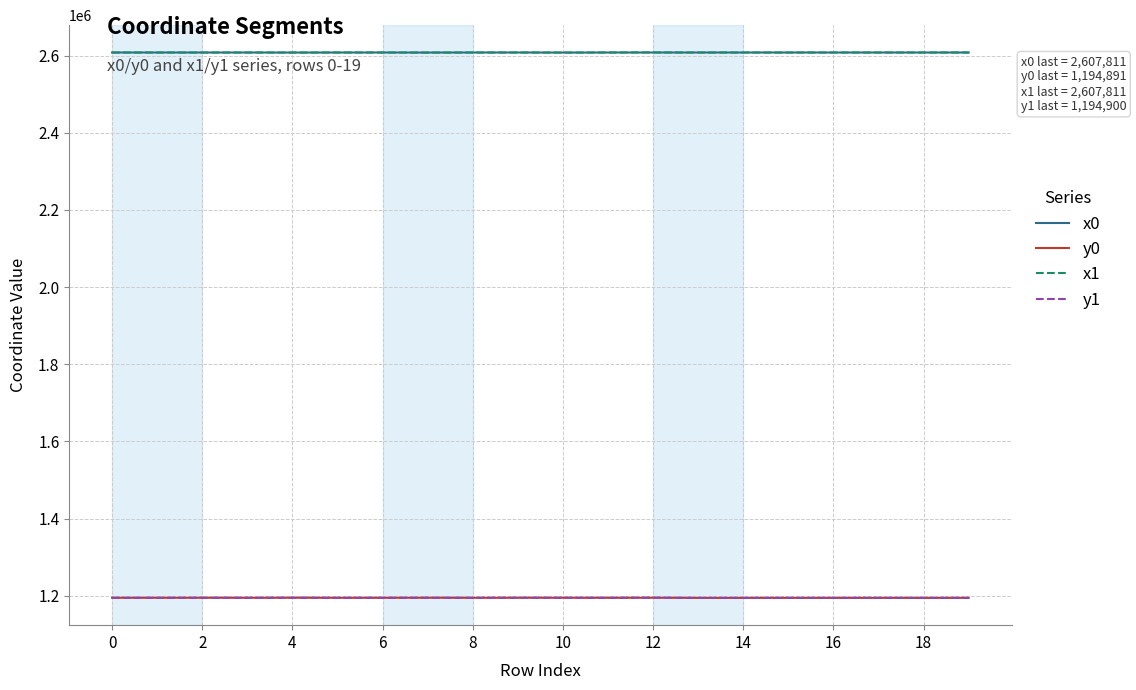

True or false: y1 and x0 intersect in this chart.

False